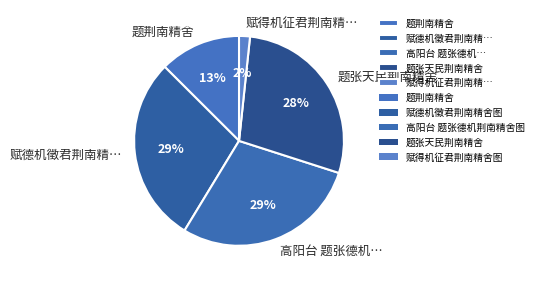

What percentage is the 赋得机征君荆南精… slice, to the nearest percent?

2%